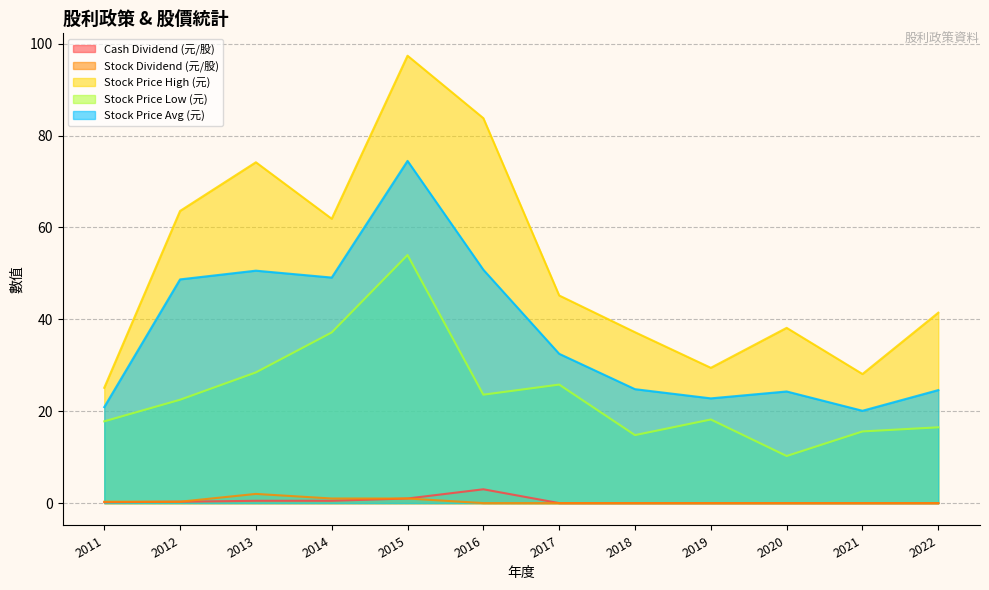

True or false: Stock Price Avg (元) has a value of 50.8 at 2016.

True